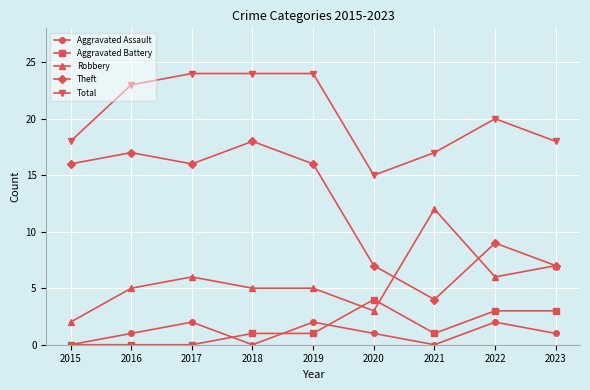

At which category does Robbery reach its first local peak?

2017